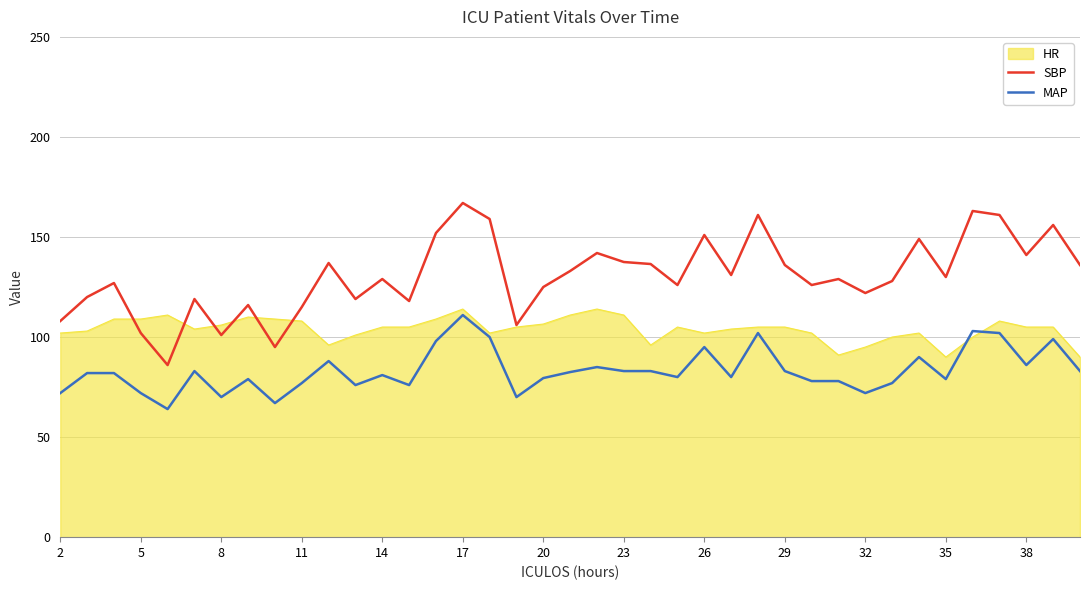

Count the number of data series in this chart.

3